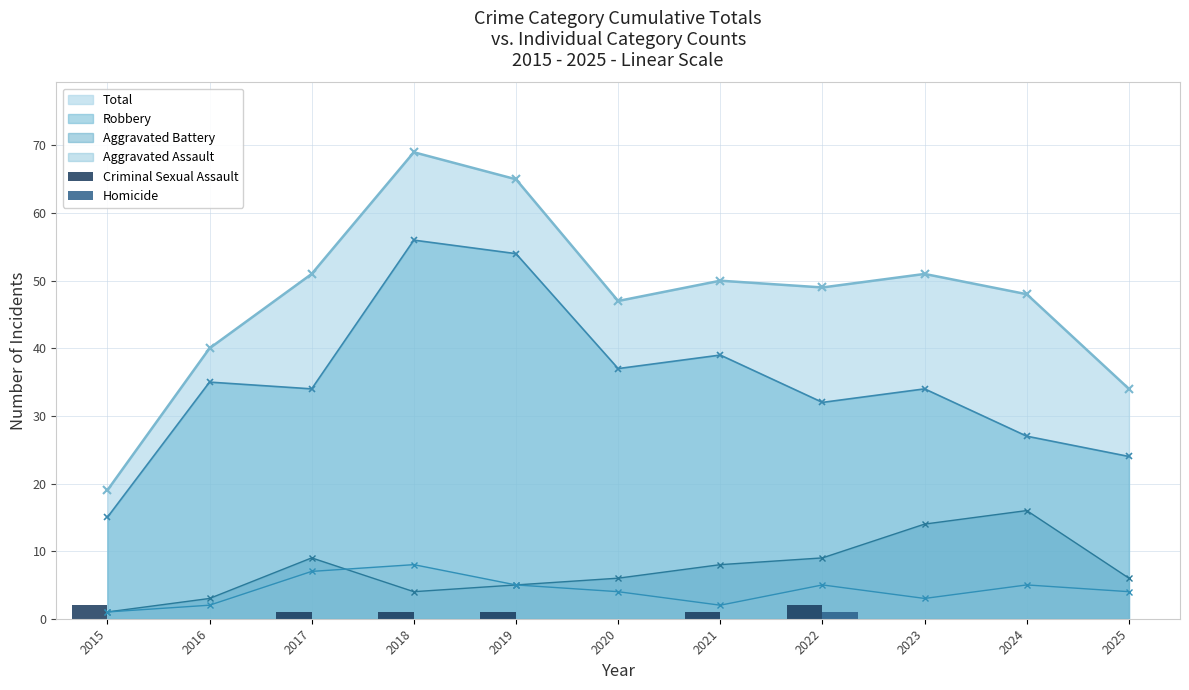

True or false: Aggravated Assault has more than 0 interior local peaks.

True